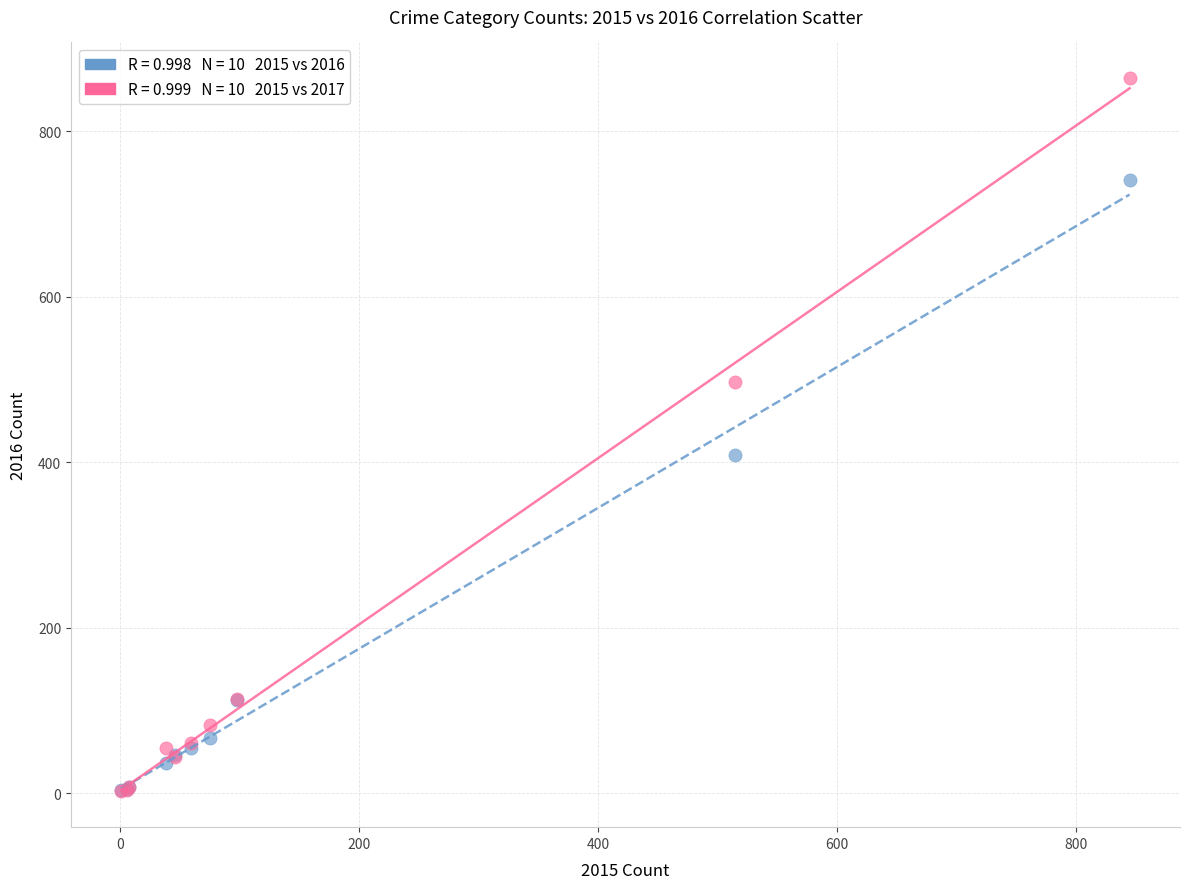

Across all series, what Y value is closest to 433?

409